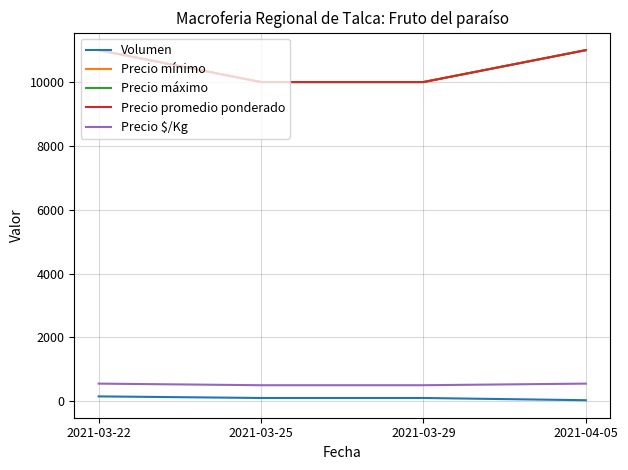

At which label does Volumen reach its peak?

2021-03-22